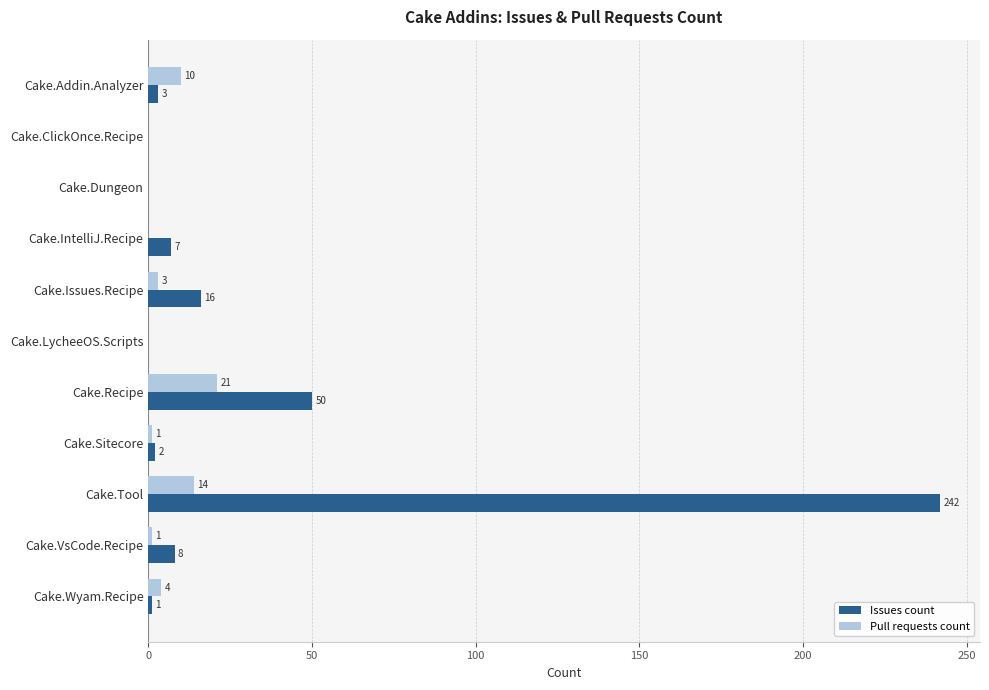

Is the value of Pull requests count at Cake.Sitecore greater than the value of Issues count at Cake.IntelliJ.Recipe?

No